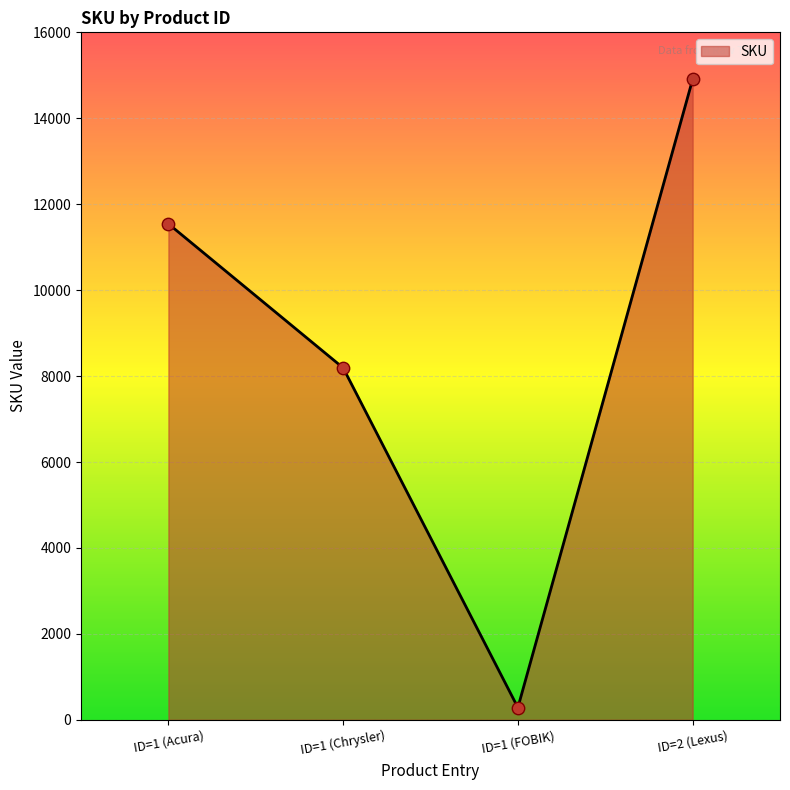

Between ID=1 (Acura) and ID=1 (Chrysler), which is larger?

ID=1 (Acura)